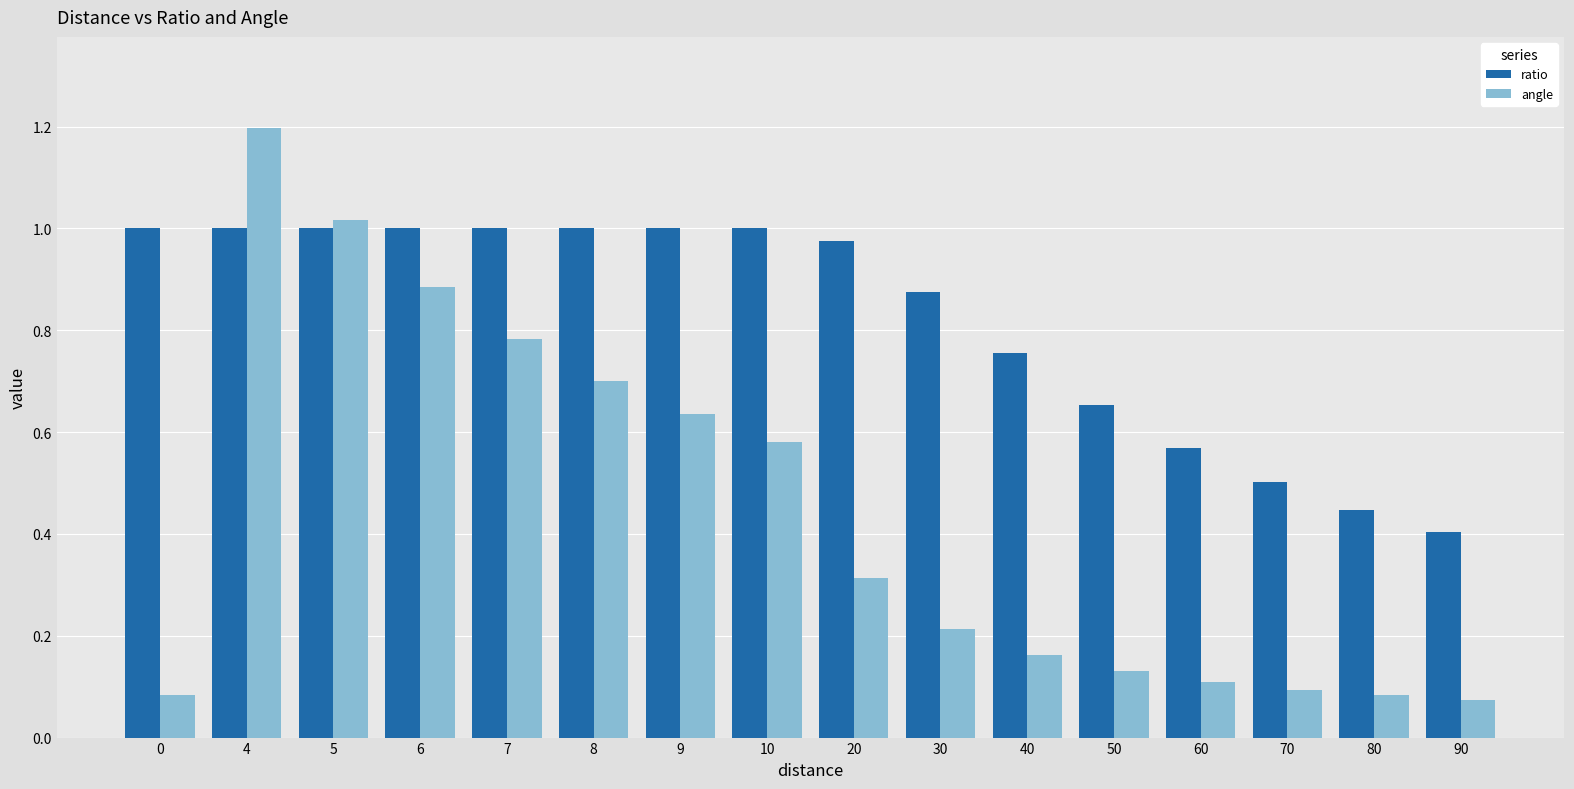

What is the value of the angle bar at the 9th from the left?

0.3